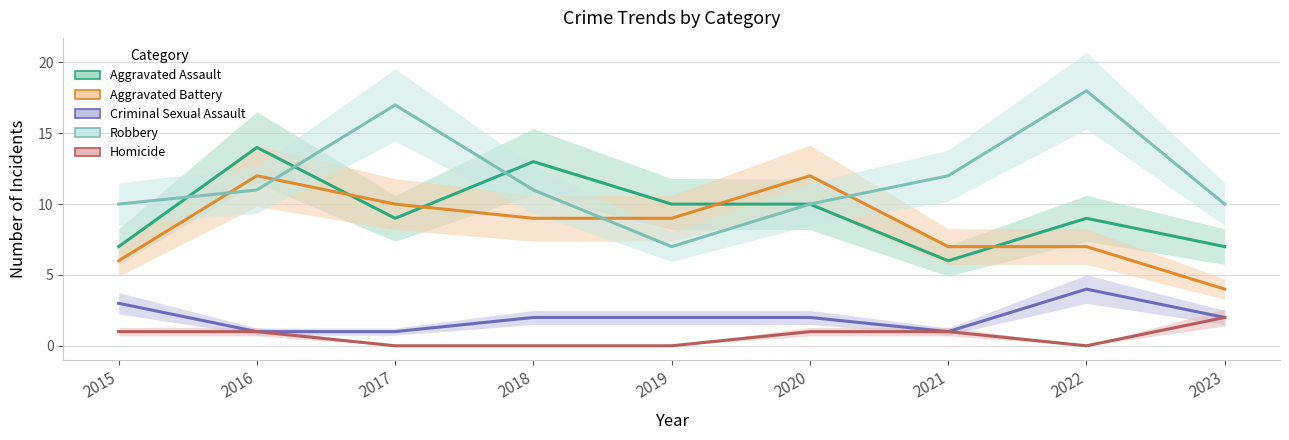

Which series changed the most between 2018 and 2021?

Aggravated Assault